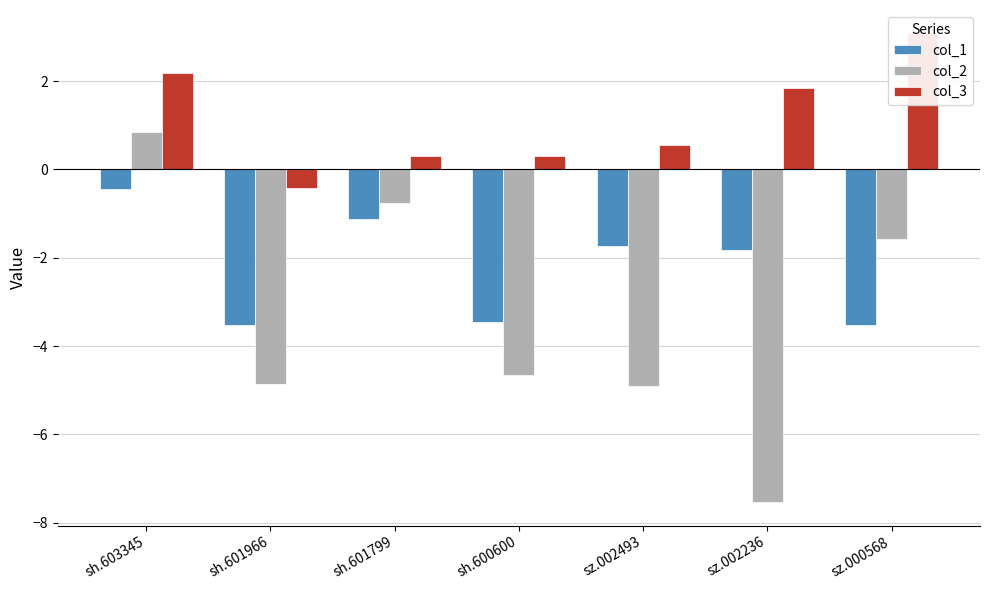

Does the chart contain stacked bars?

No